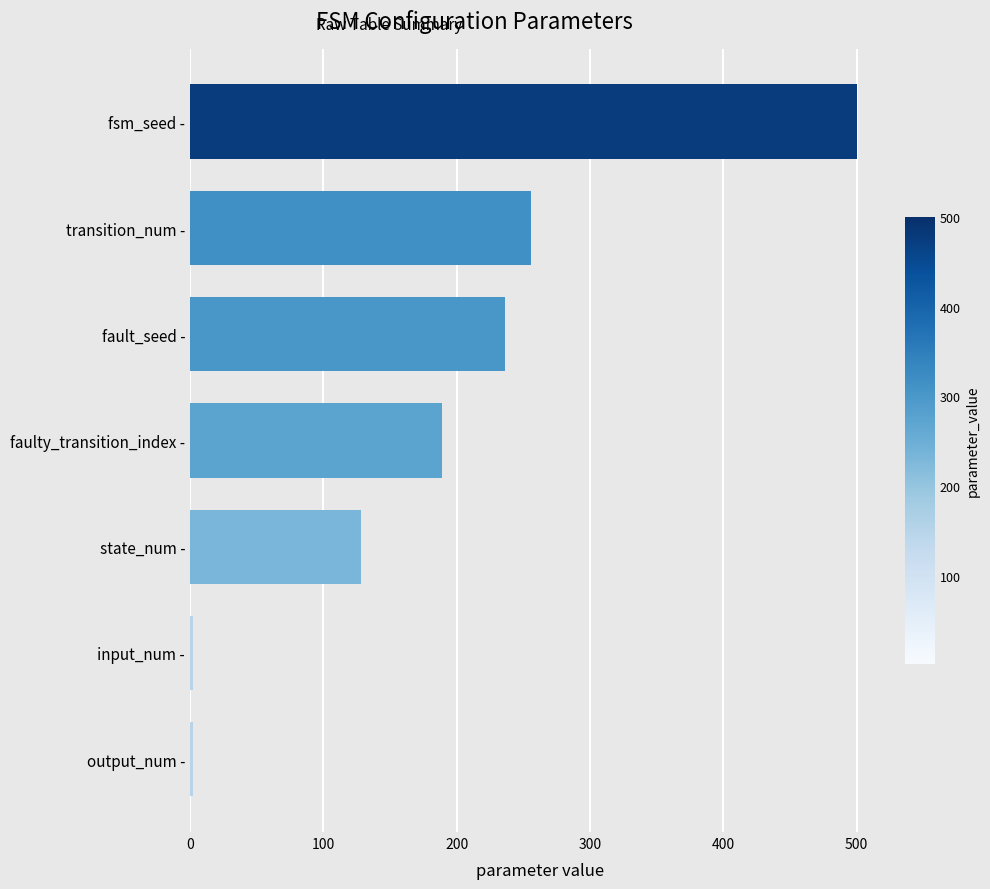

The value at transition_num - is 148. True or false?

False